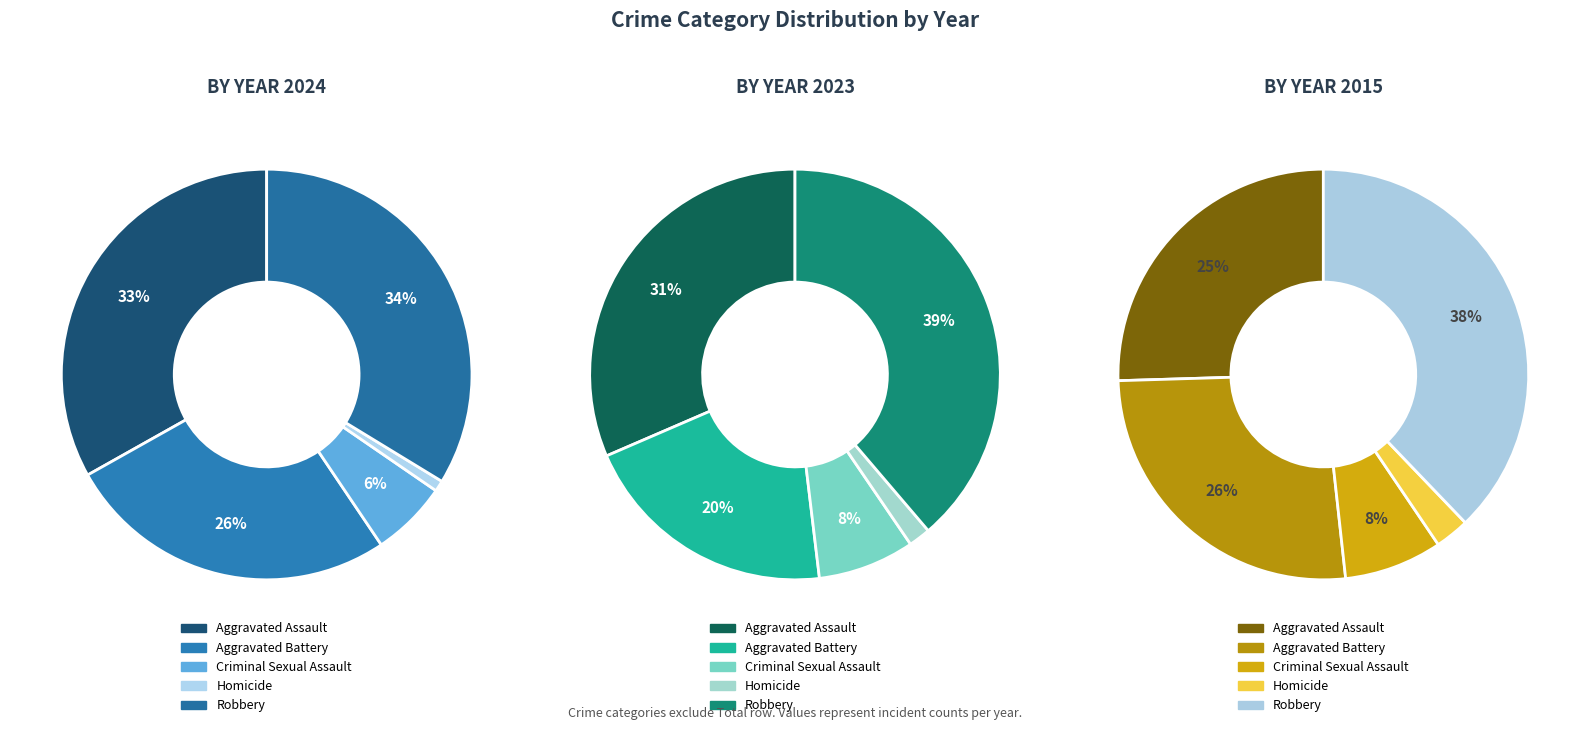

Does Aggravated Battery account for over 50% of the chart?

No